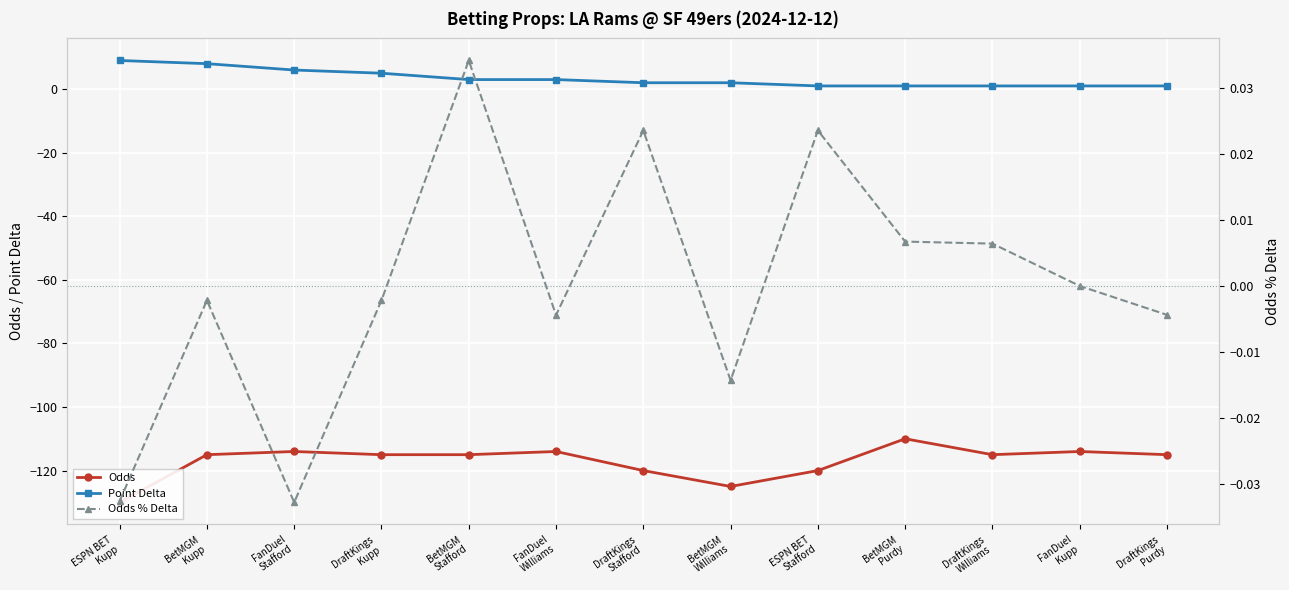

At which category does the chart reach its minimum across all series?

ESPN BET
Kupp